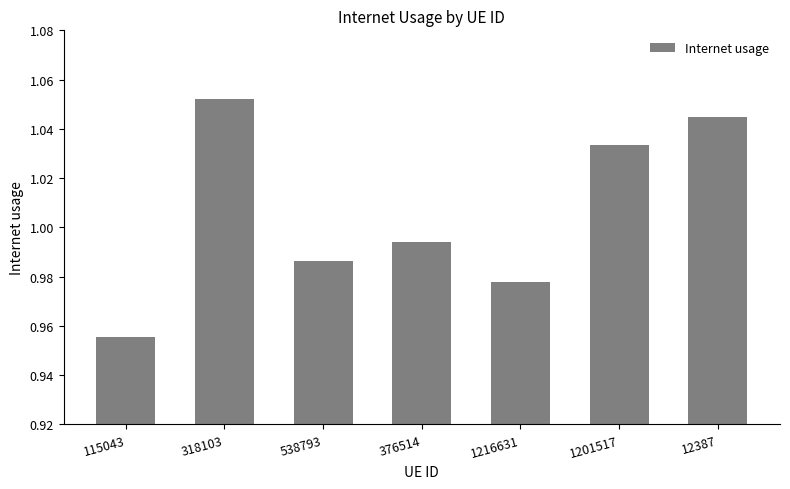

The chart shows a value of 0.2 at 115043. True or false?

False